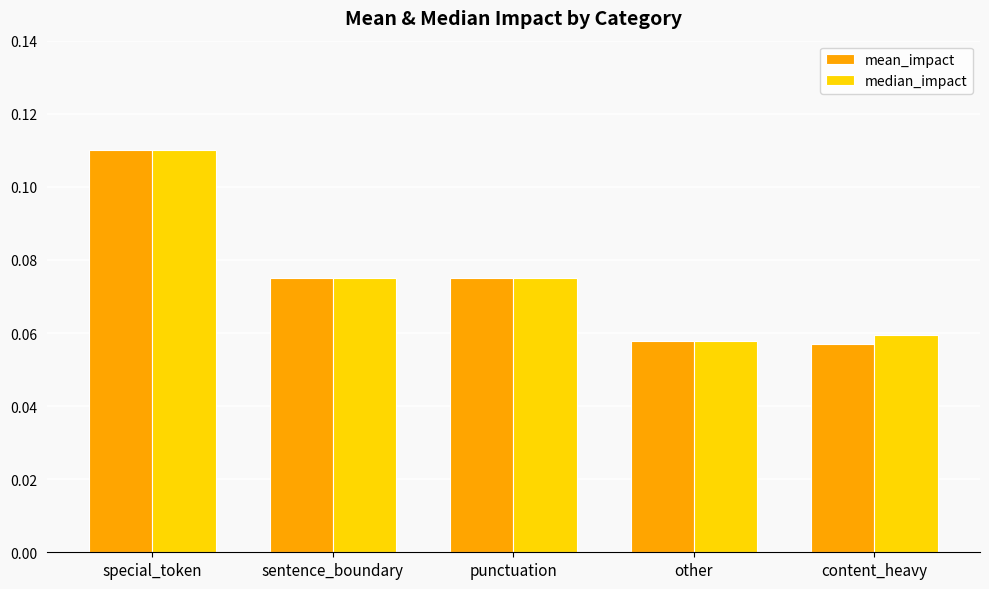

Is the value of mean_impact at content_heavy greater than the value of median_impact at special_token?

No